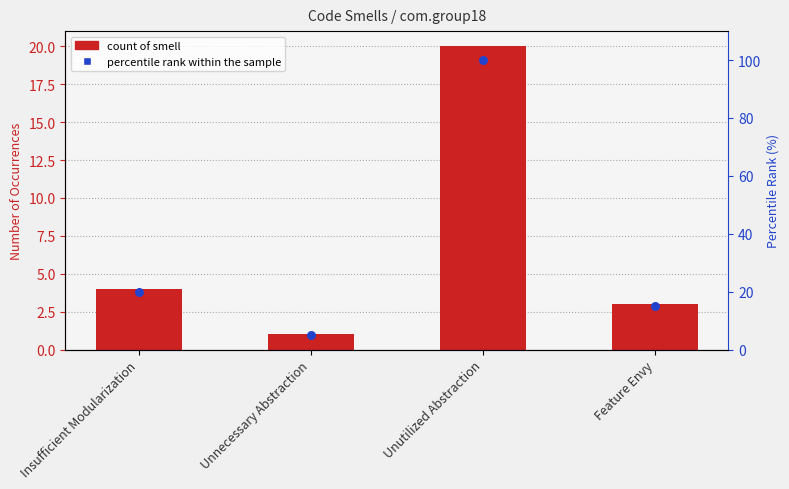

Which series reaches the minimum Y coordinate?

Count